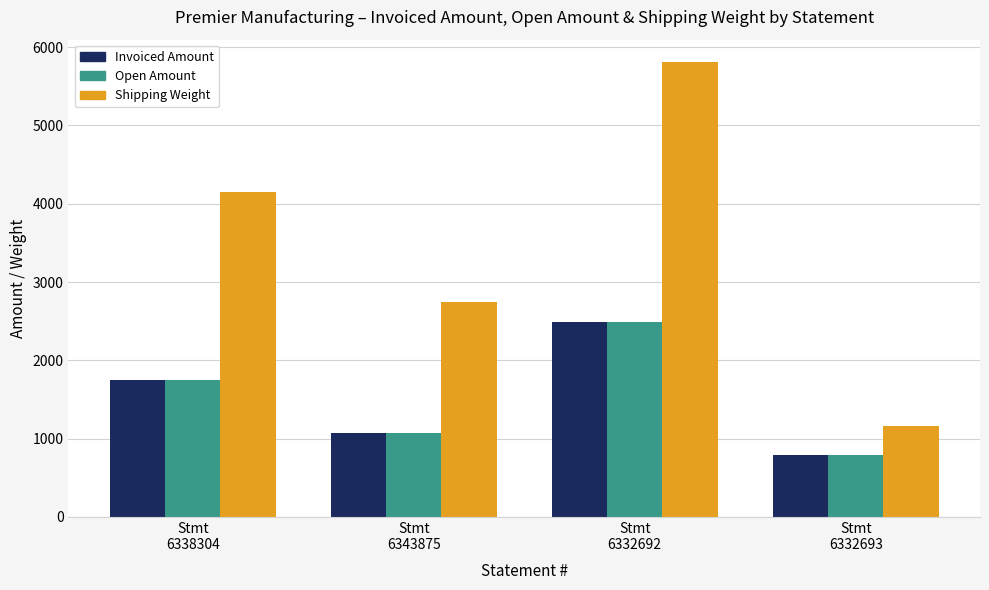

Which series has the largest total across all categories?

Shipping Weight